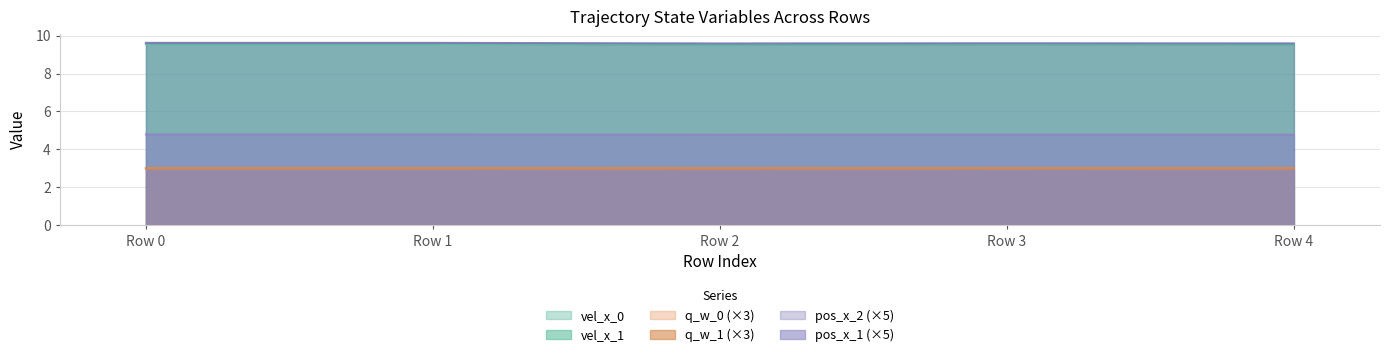

What is the total value across all series at Row 4?

39.4